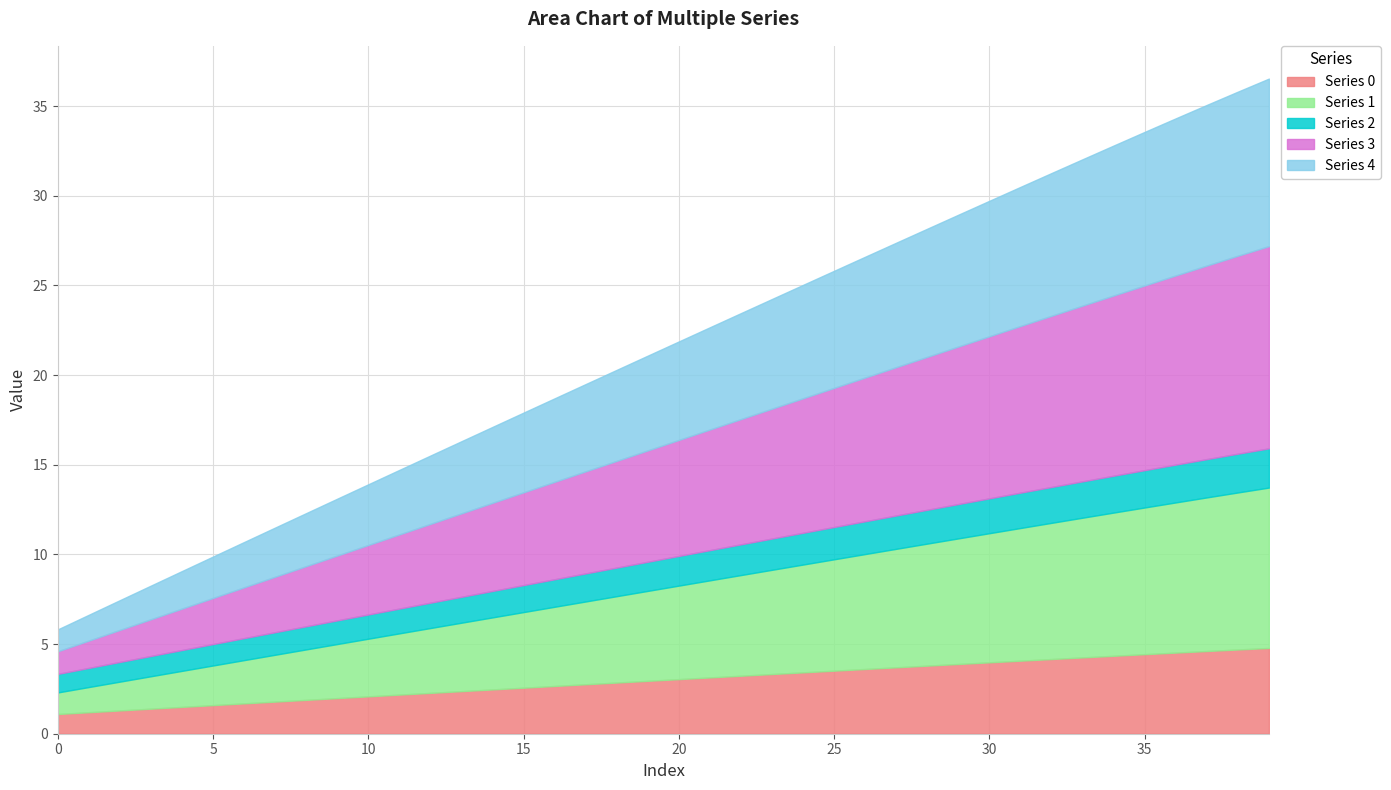

True or false: Series 1 has more than 2 interior local peaks.

False